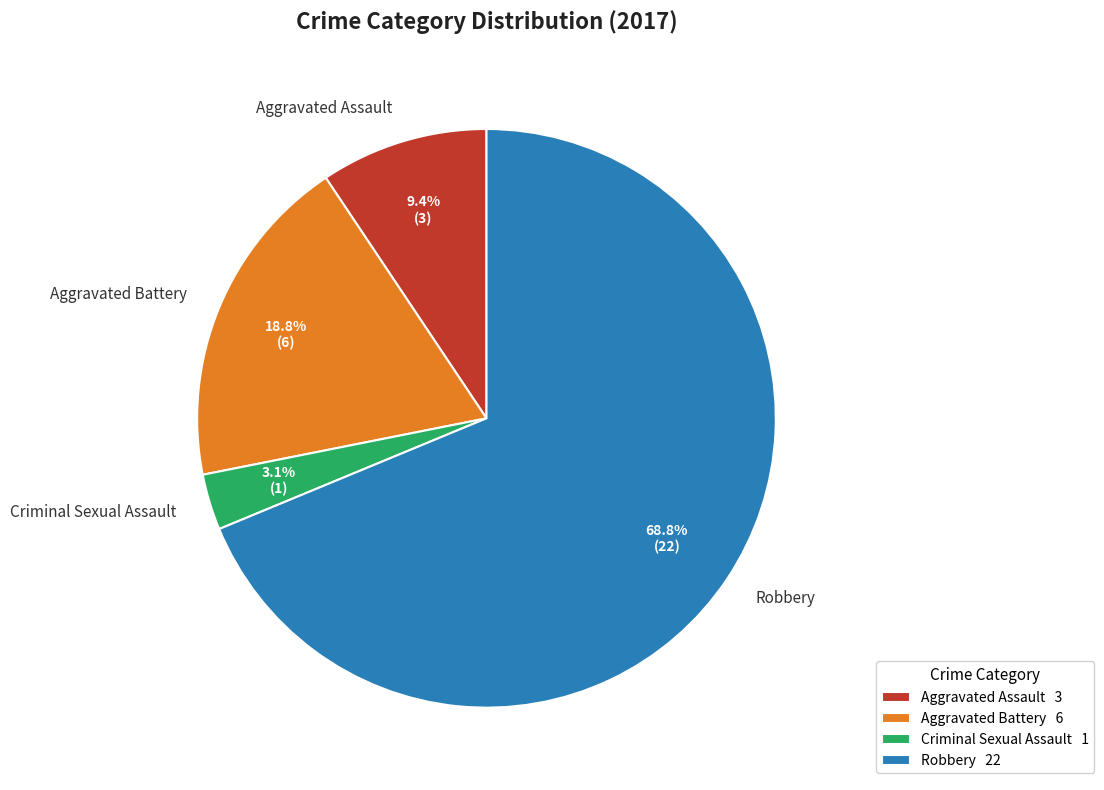

Which category accounts for the majority?

Robbery